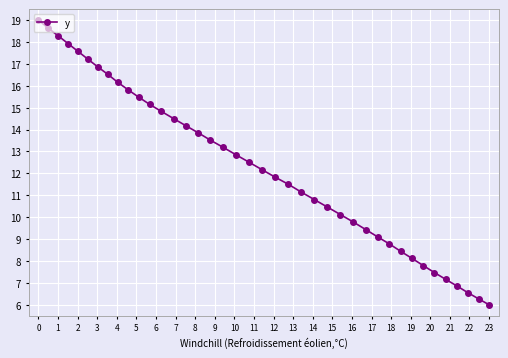

Count the number of categories in the chart.

40